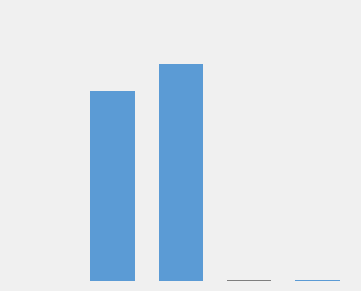

Does the chart contain any negative values?

No